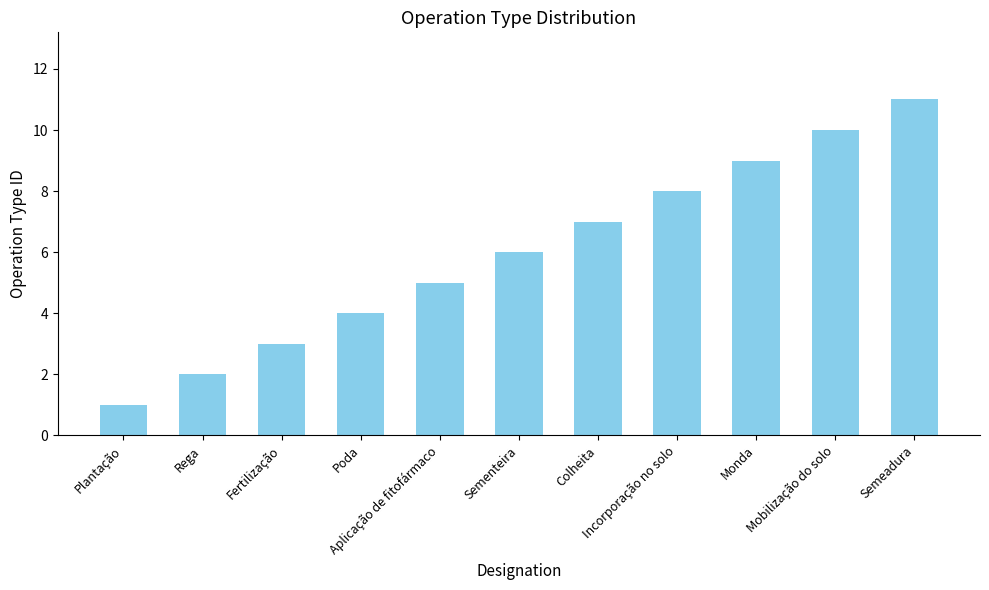

What is the smallest value displayed?

1